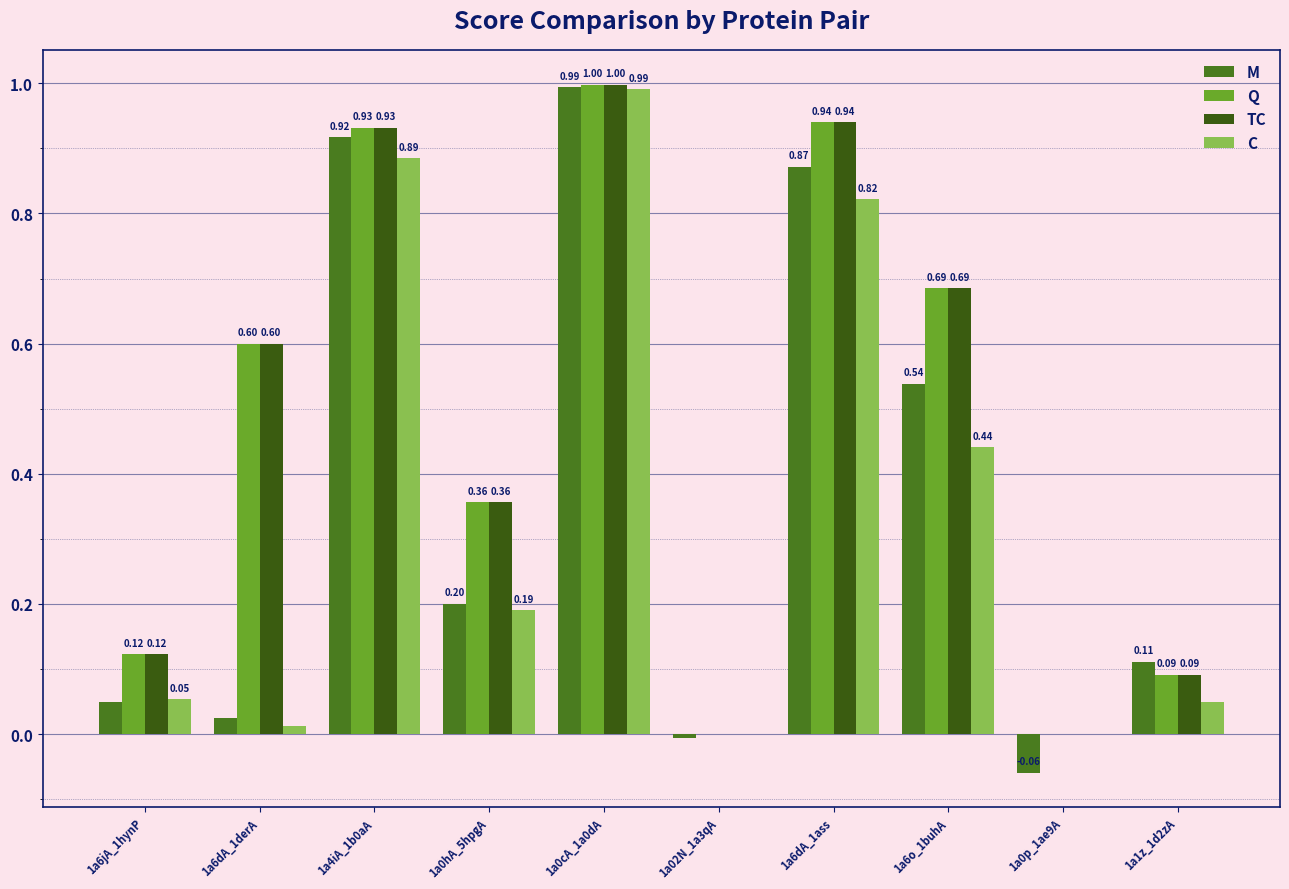

How many groups of bars are there?

10